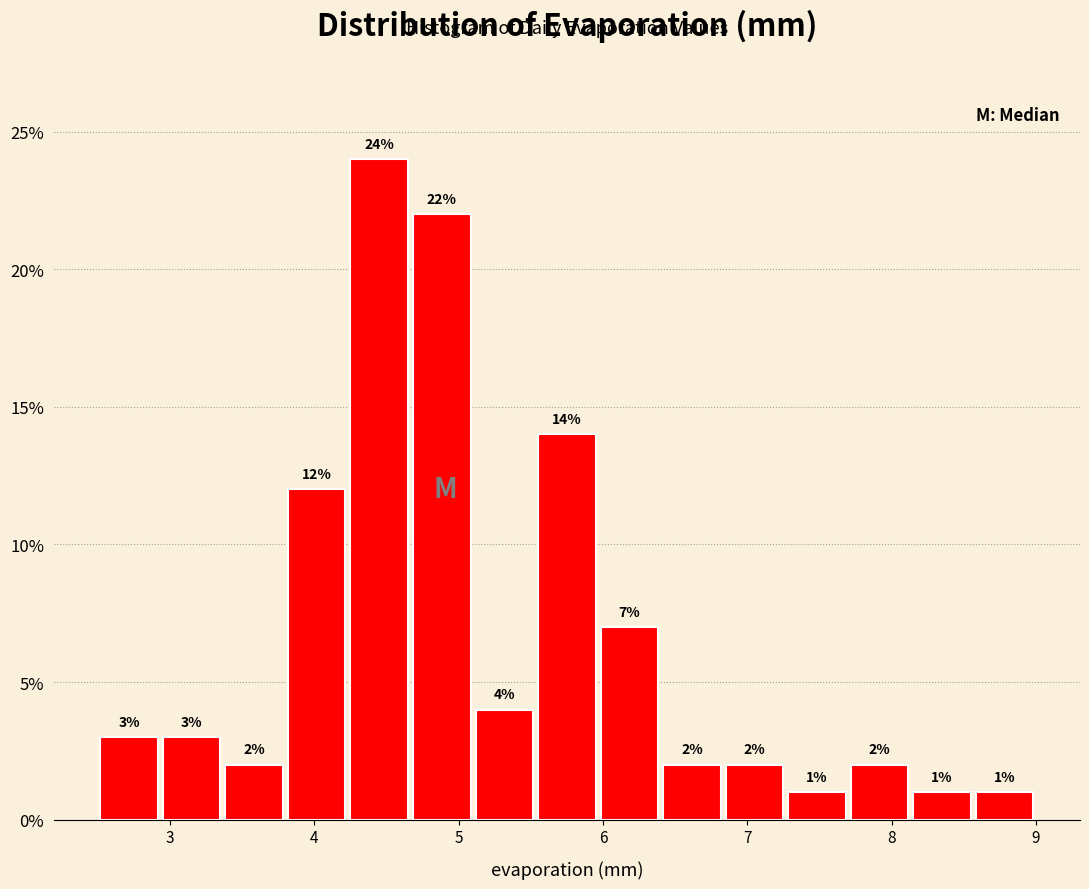

Reading left to right, list every bar in this chart as the range it spans on the x-axis followed by its height. The bar edges are not printed on the chart, so give them approximately, as read against the axis.

2.5 to 2.9: 3
2.9 to 3.4: 3
3.4 to 3.8: 2
3.8 to 4.2: 12
4.2 to 4.7: 24
4.7 to 5.1: 22
5.1 to 5.5: 4
5.5 to 6.0: 14
6.0 to 6.4: 7
6.4 to 6.8: 2
6.8 to 7.3: 2
7.3 to 7.7: 1
7.7 to 8.1: 2
8.1 to 8.6: 1
8.6 to 9.0: 1